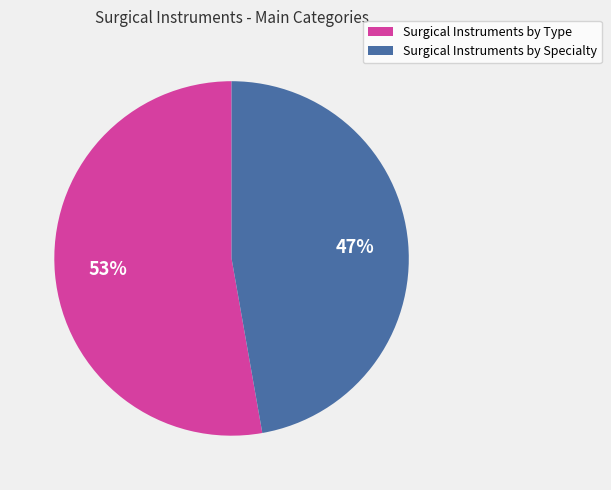

What is the largest slice in the pie chart?

Surgical Instruments by Type